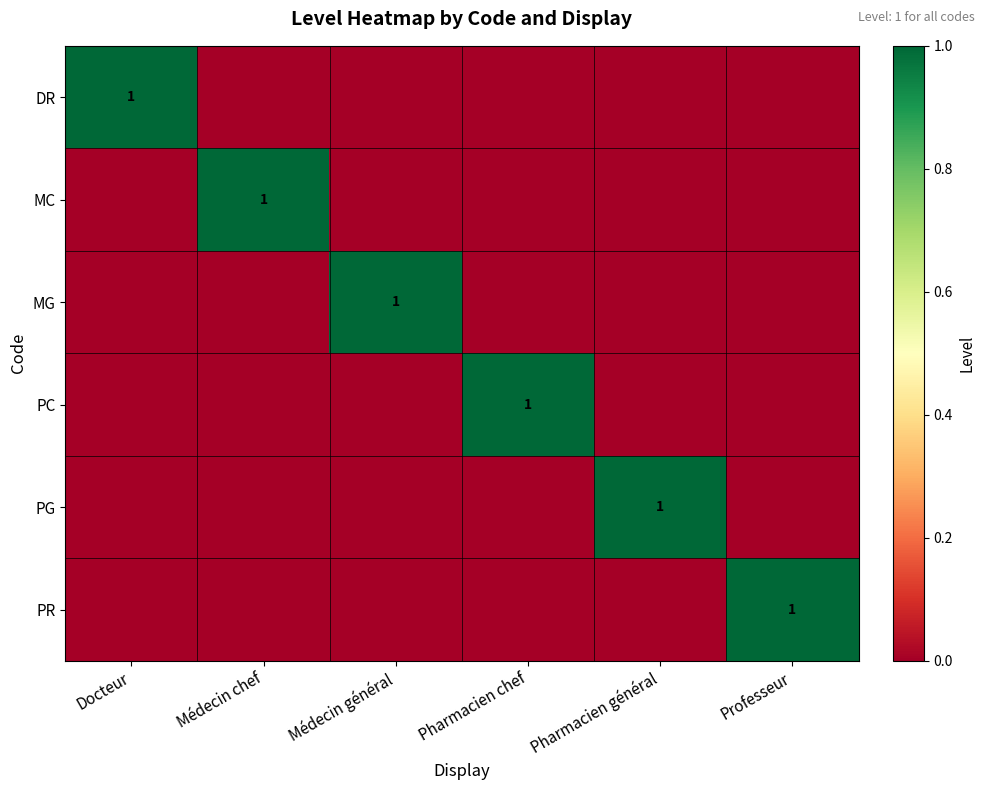

Which category has the highest value across all series?

Docteur